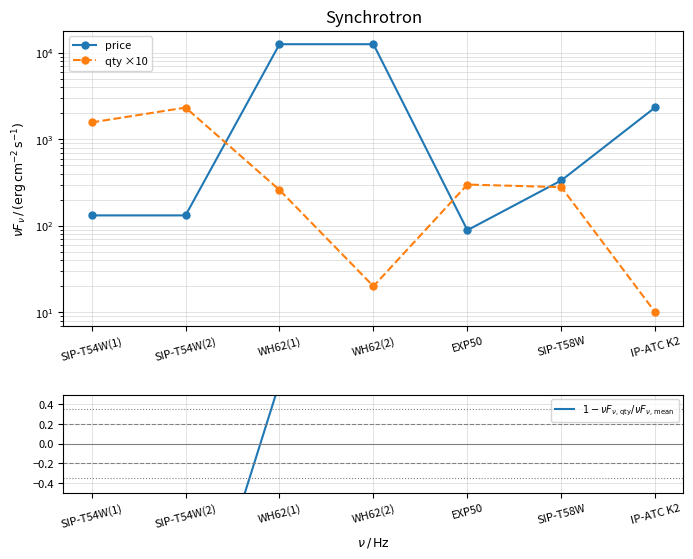

True or false: $1 - \nu F_{\nu,\,\mathrm{qty}} / \nu F_{\nu,\,\mathrm{mean}}$ and qty ×10 intersect in this chart.

False